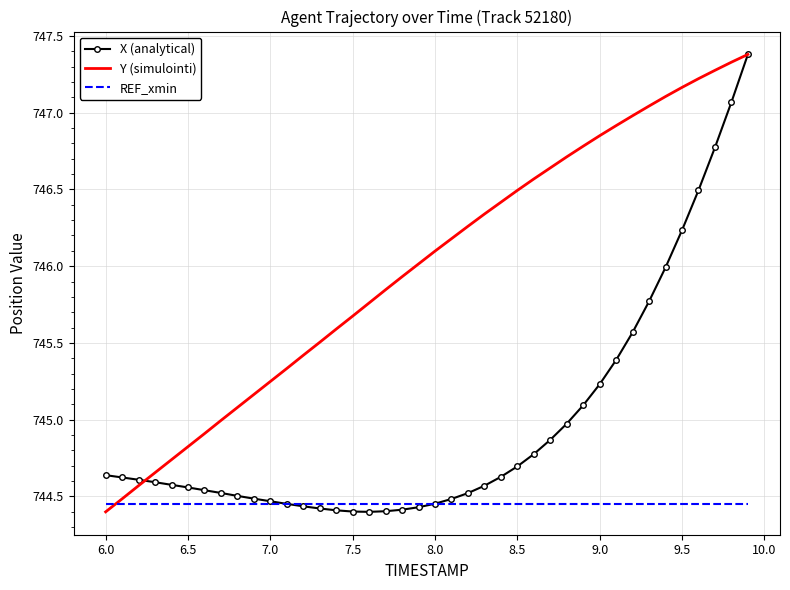

Which series has the largest total across all categories?

Y (simulointi)